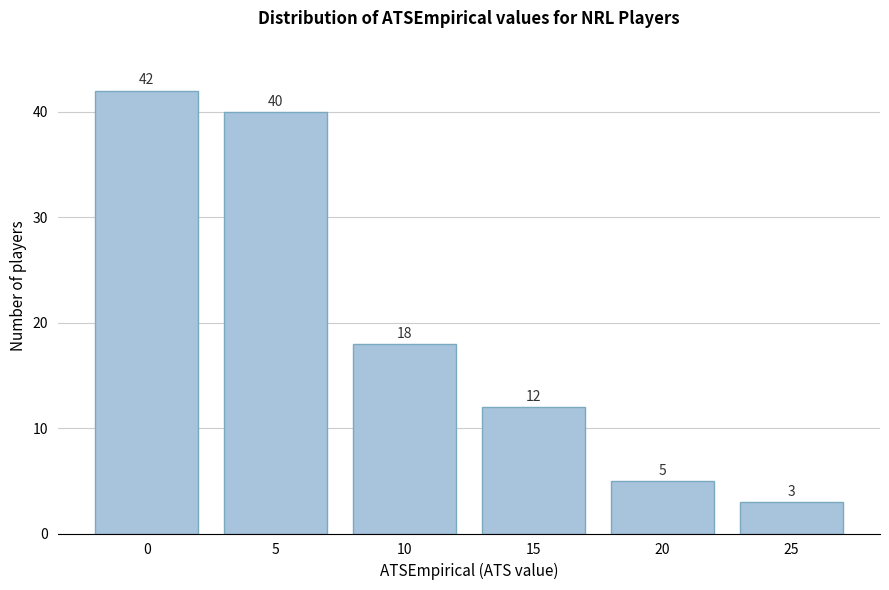

Reading left to right, what are all the values shown in this chart?

0=42	5=40	10=18	15=12	20=5	25=3